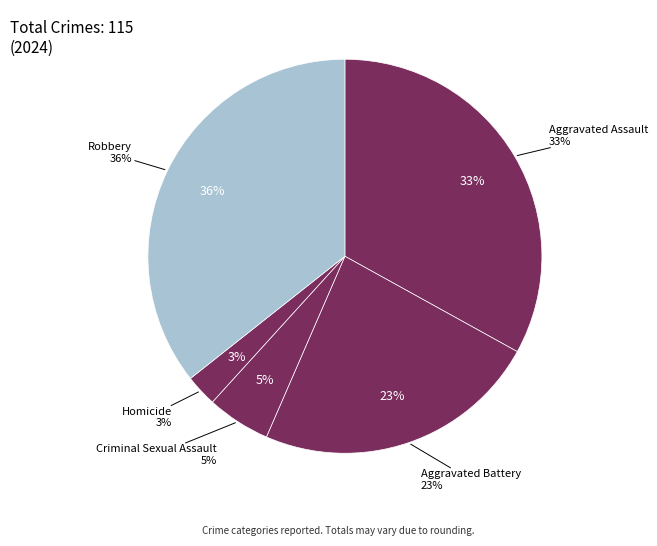

How much of the chart is everything except Aggravated Battery?

76.5%